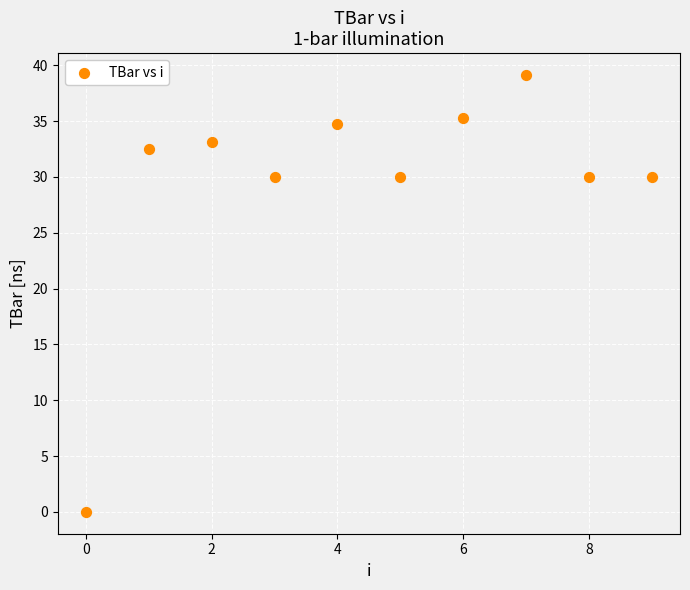

What is the range of Y values (max minus min)?

39.1